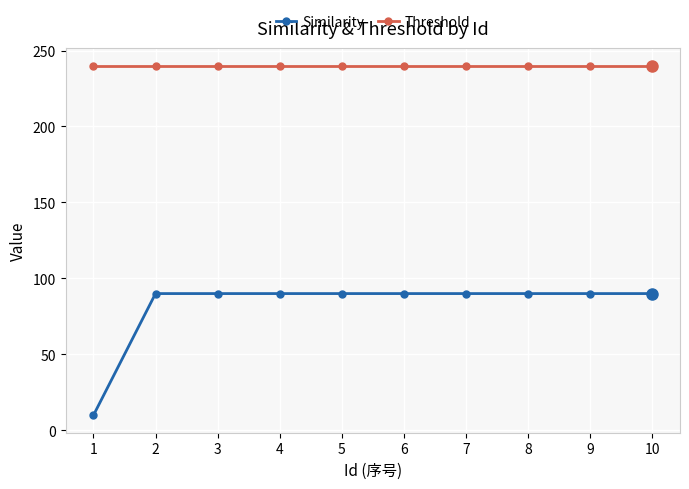

What is the value of the Threshold point at the 2nd from the left?

240.0